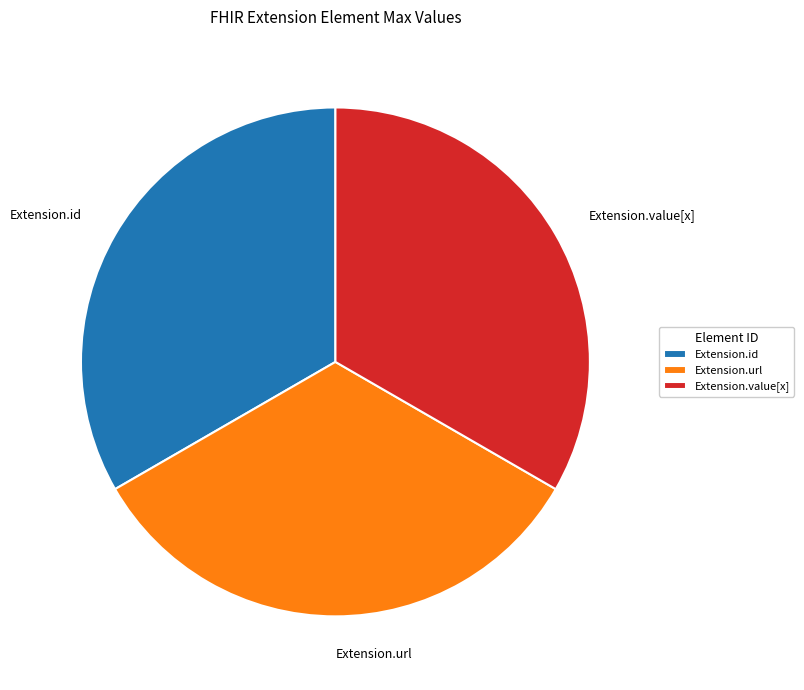

What is the ratio of the value at Extension.url to the value at Extension.value[x]?

1.0